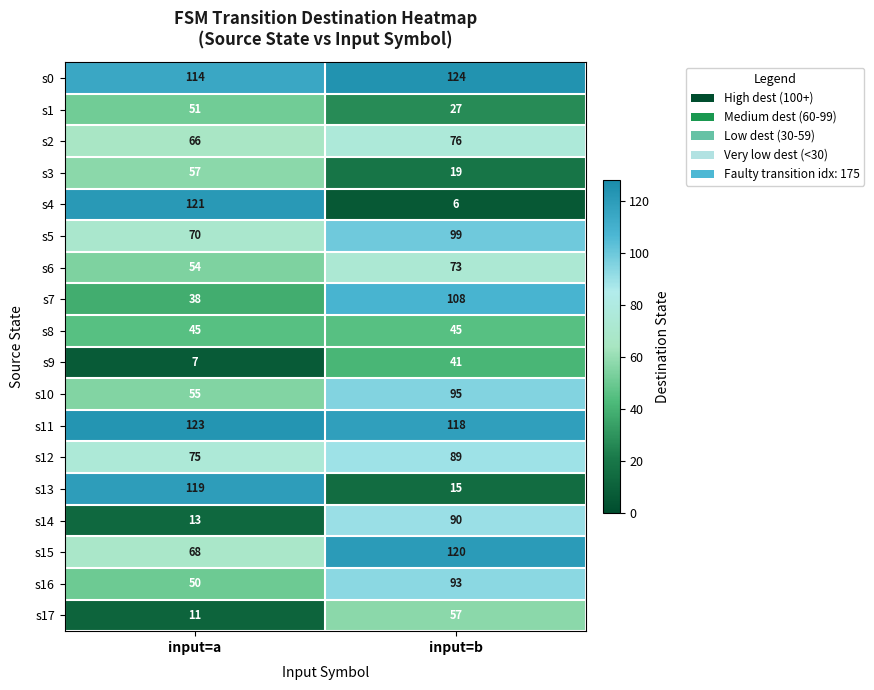

Rank the series at input=a from highest to lowest value.

s11, s4, s13, s0, s12, s5, s15, s2, s3, s10, s6, s1, s16, s8, s7, s14, s17, s9